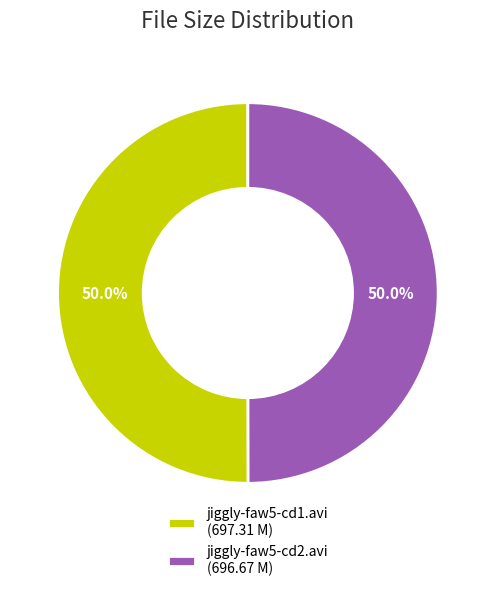

How many segments does this pie chart have?

2